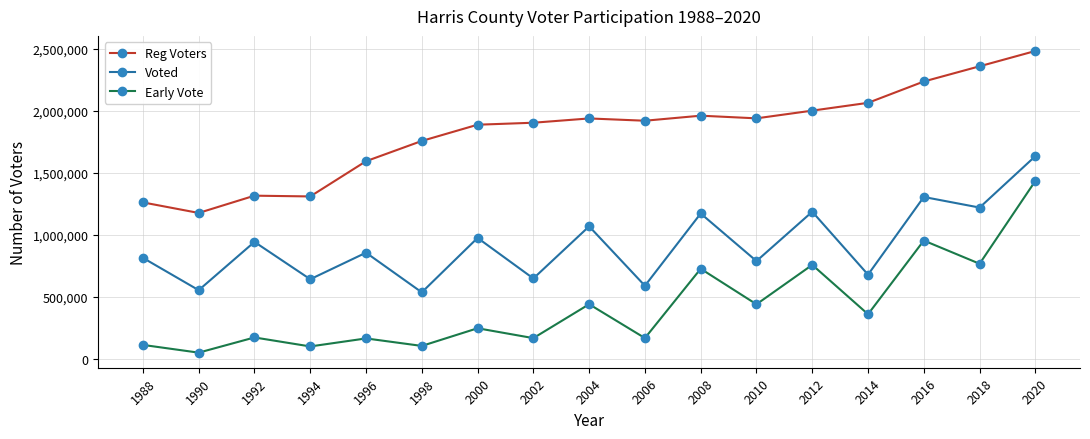

What value does the Voted series have at 1992?

942636